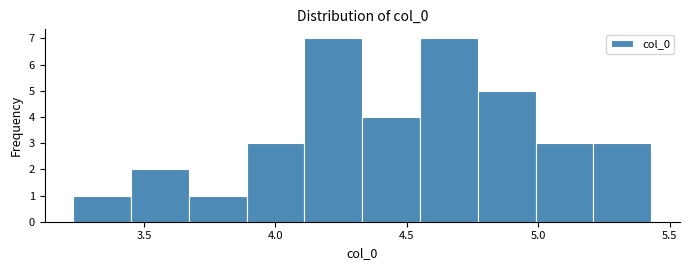

Reading left to right, transcribe this chart: for each bar, give the range it covers on the x-axis and its height. Neither the bar edges nor the heights are printed on the chart, so give them approximately, as read against the axes.

3.25 to 3.45: 1
3.45 to 3.65: 2
3.65 to 3.90: 1
3.90 to 4.10: 3
4.10 to 4.35: 7
4.35 to 4.55: 4
4.55 to 4.75: 7
4.75 to 5.00: 5
5.00 to 5.20: 3
5.20 to 5.45: 3